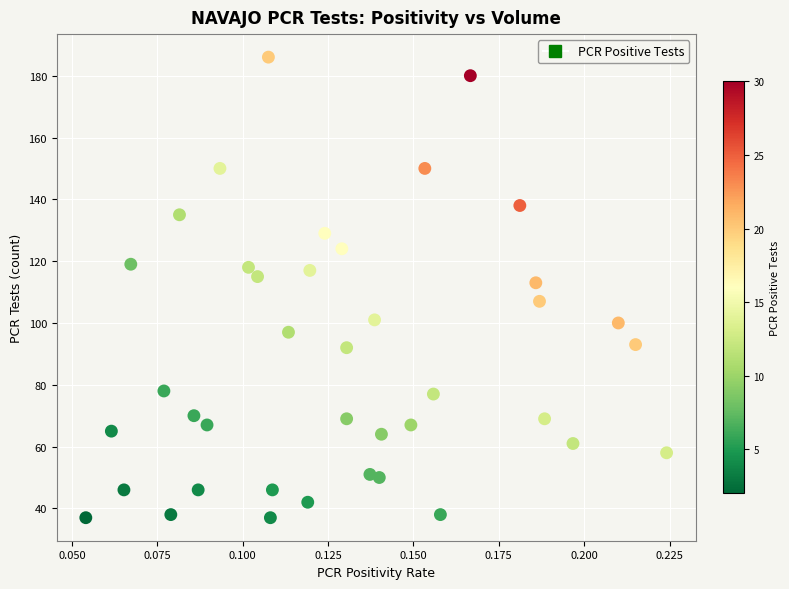

What Y value in the scatter plot is closest to 111?

113